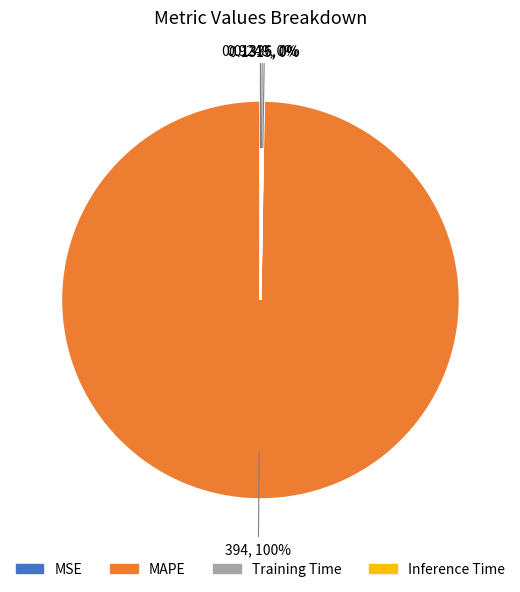

Which slice is the largest?

MAPE